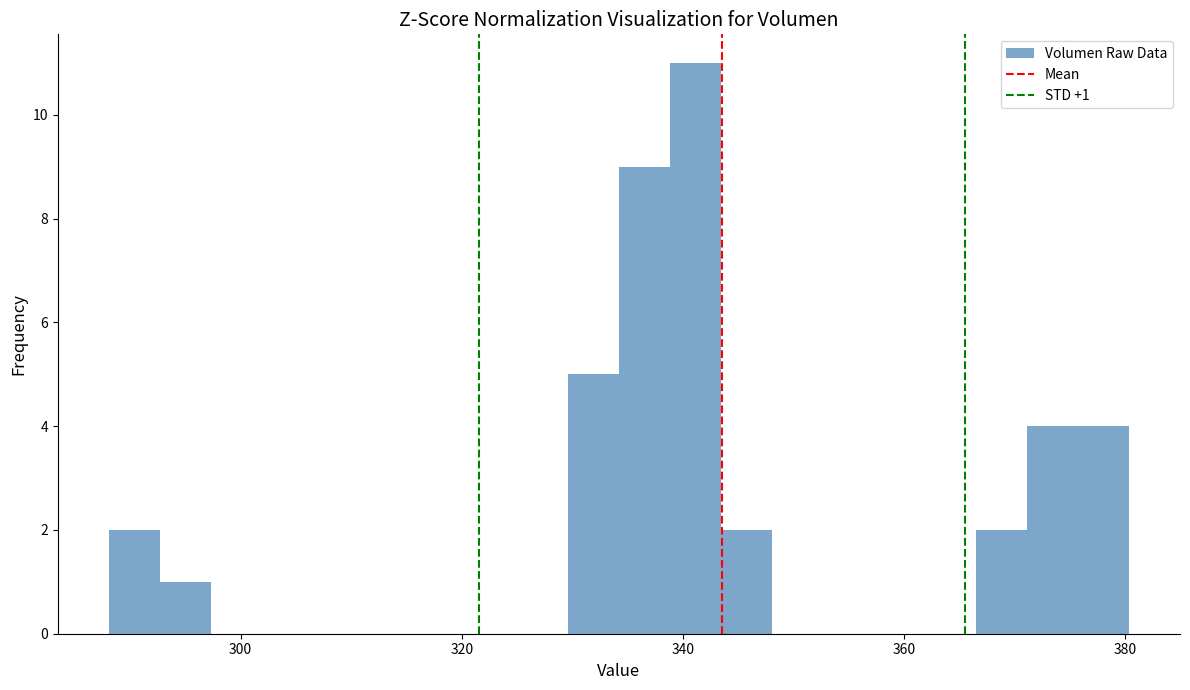

Around what value on the x-axis is the tallest bar? Give the approximate position of its centre, as read against the axis.

342